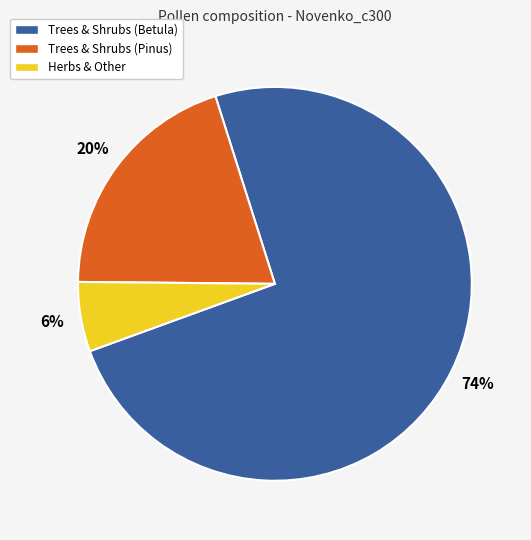

Is there a majority slice in this chart?

Yes